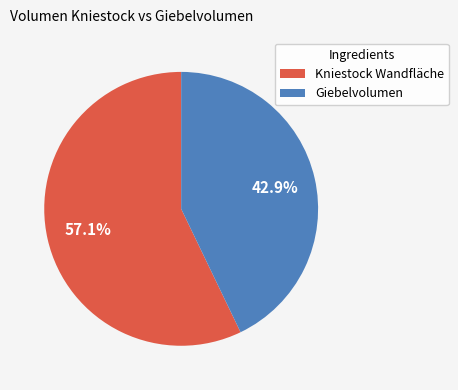

To the nearest percent, what is the combined percentage of Giebelvolumen and Kniestock Wandfläche?

100%